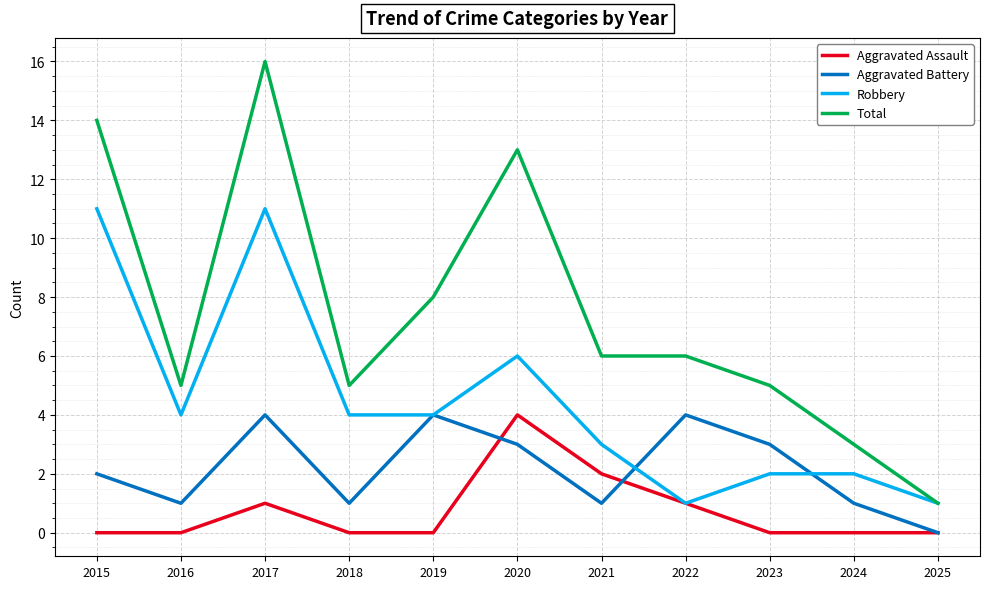

What is the difference between the maximum and minimum values in the Total series?

15